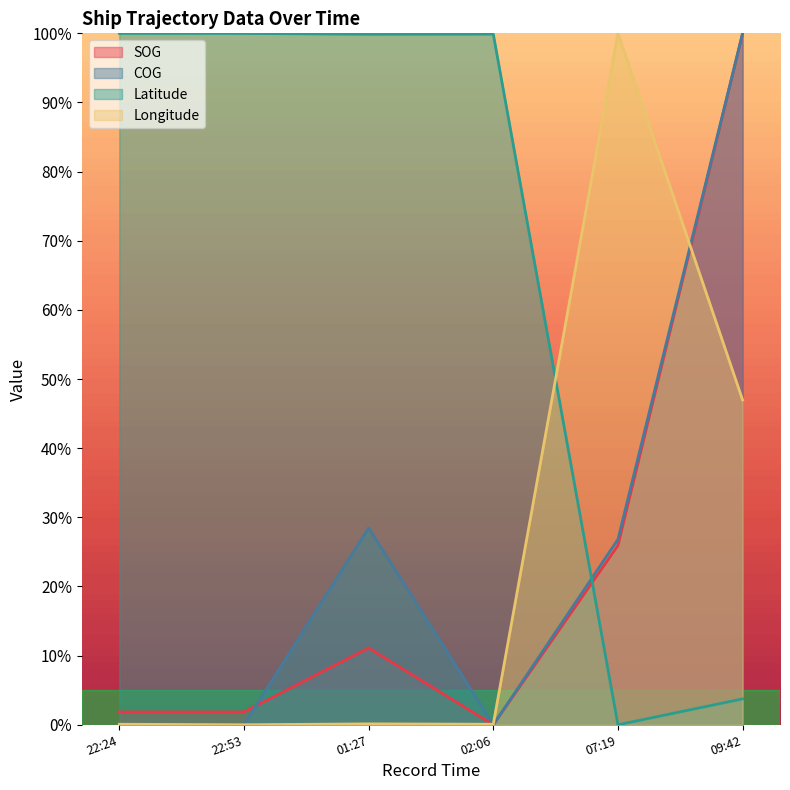

What is the highest value of the Longitude series?

100.0